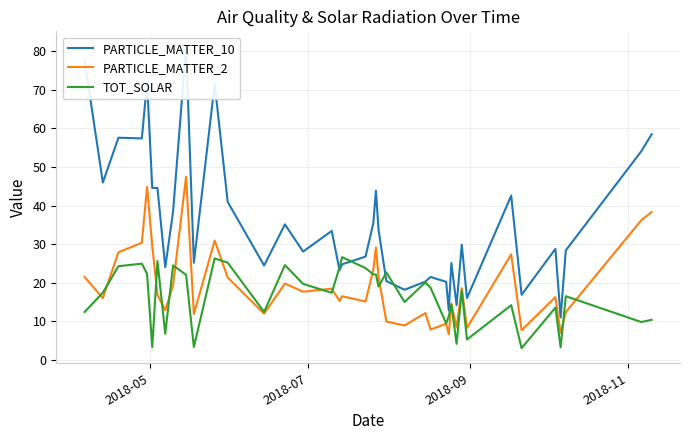

True or false: PARTICLE_MATTER_10 and PARTICLE_MATTER_2 cross at least once.

False